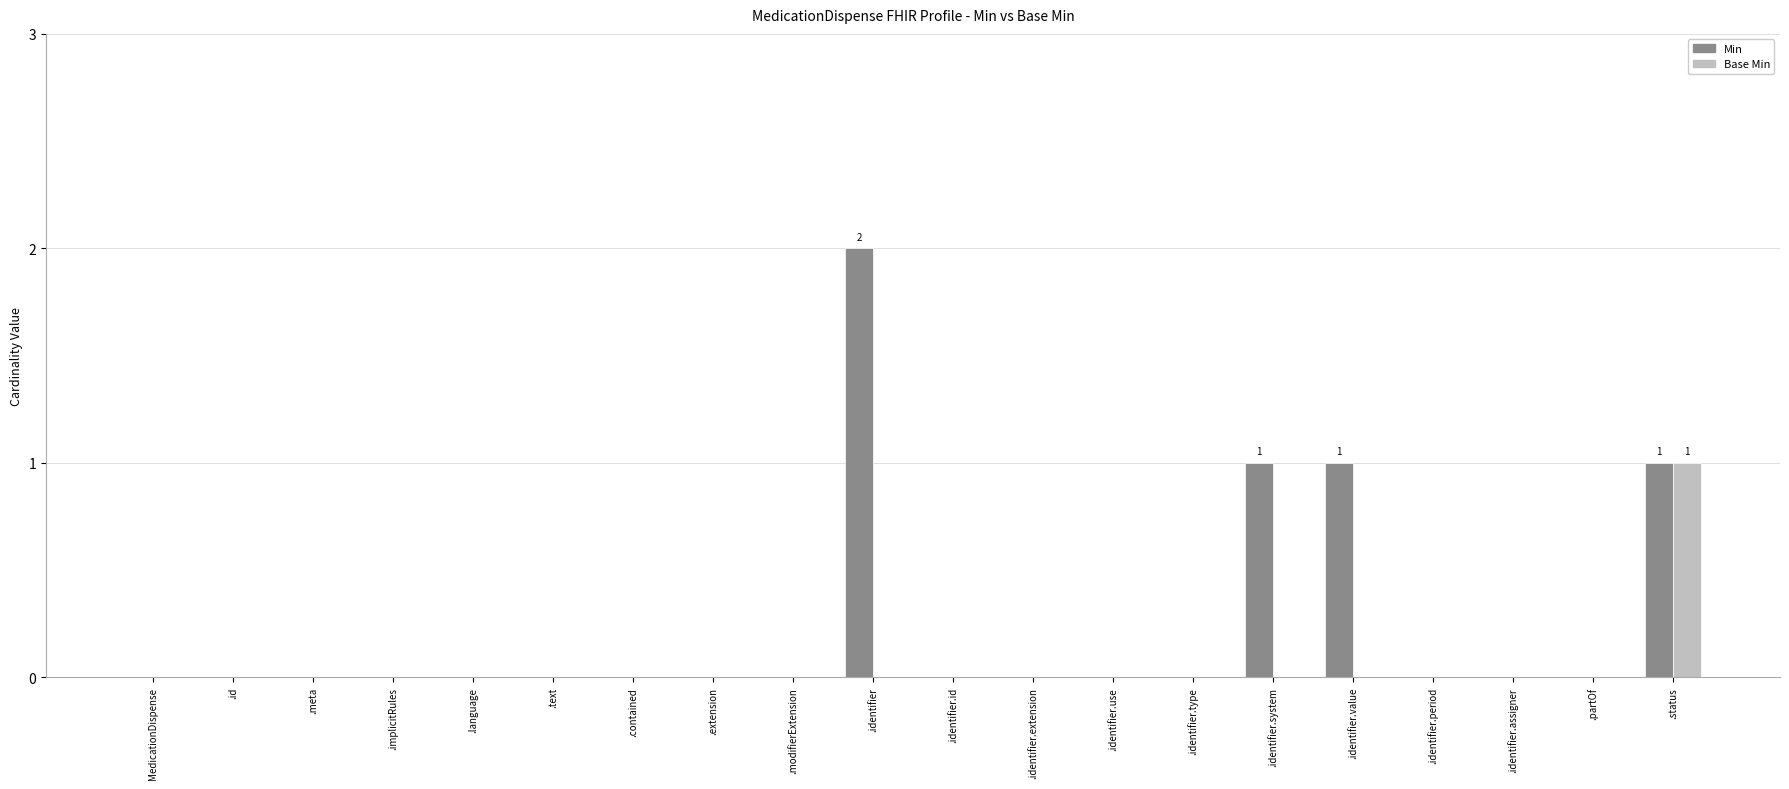

True or false: Base Min has a value of 0 at .identifier.extension.

True